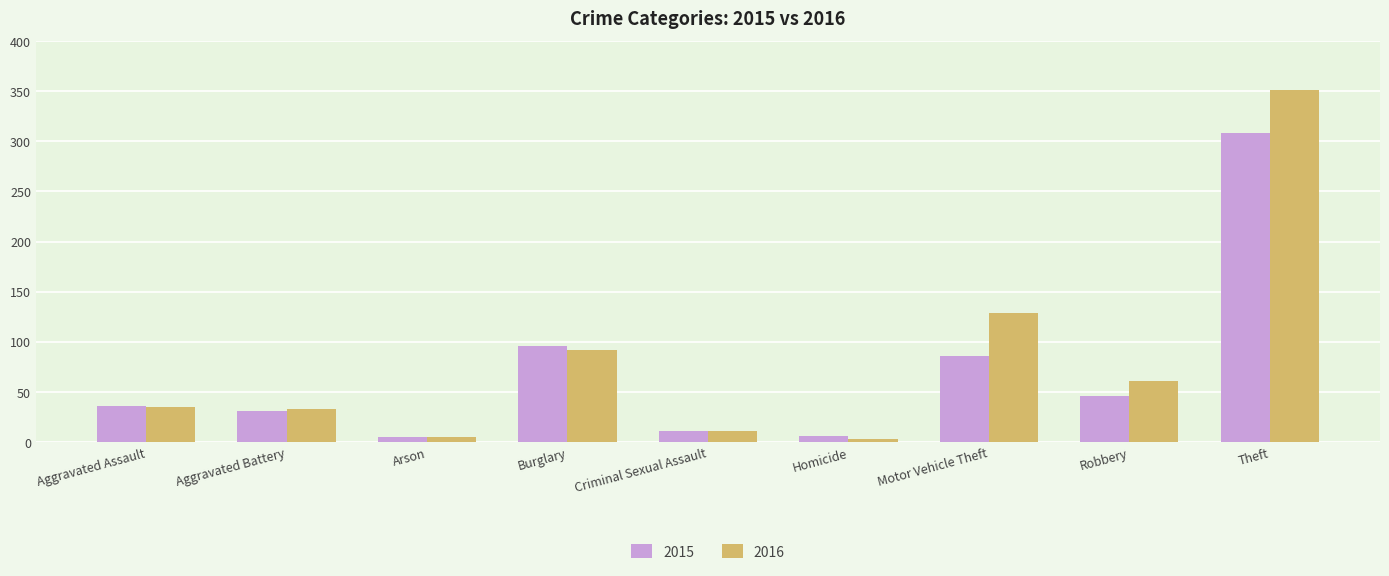

What is the sum of the 2016 values at Motor Vehicle Theft and Arson?

134